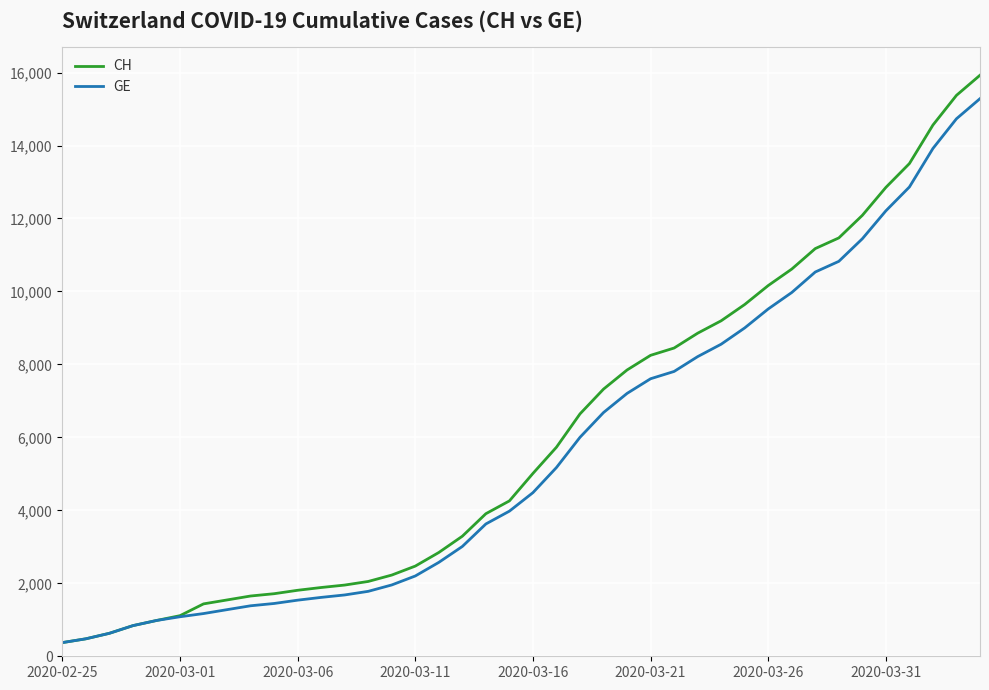

What is the greatest value displayed?

15926